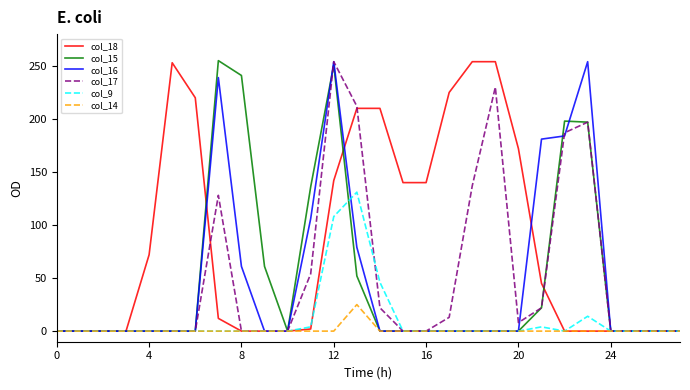

At which category is the sum across all series the highest?

12